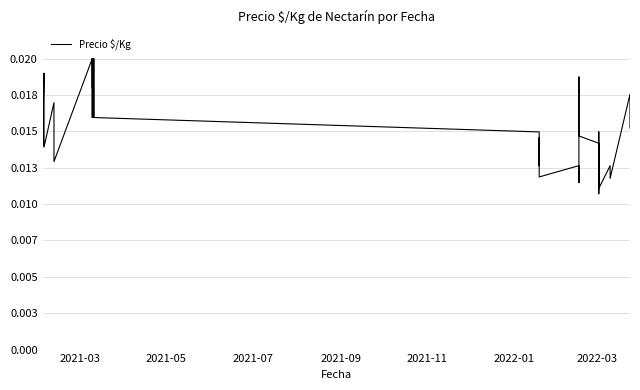

What is the label of the 40th point from the right?

2021-03